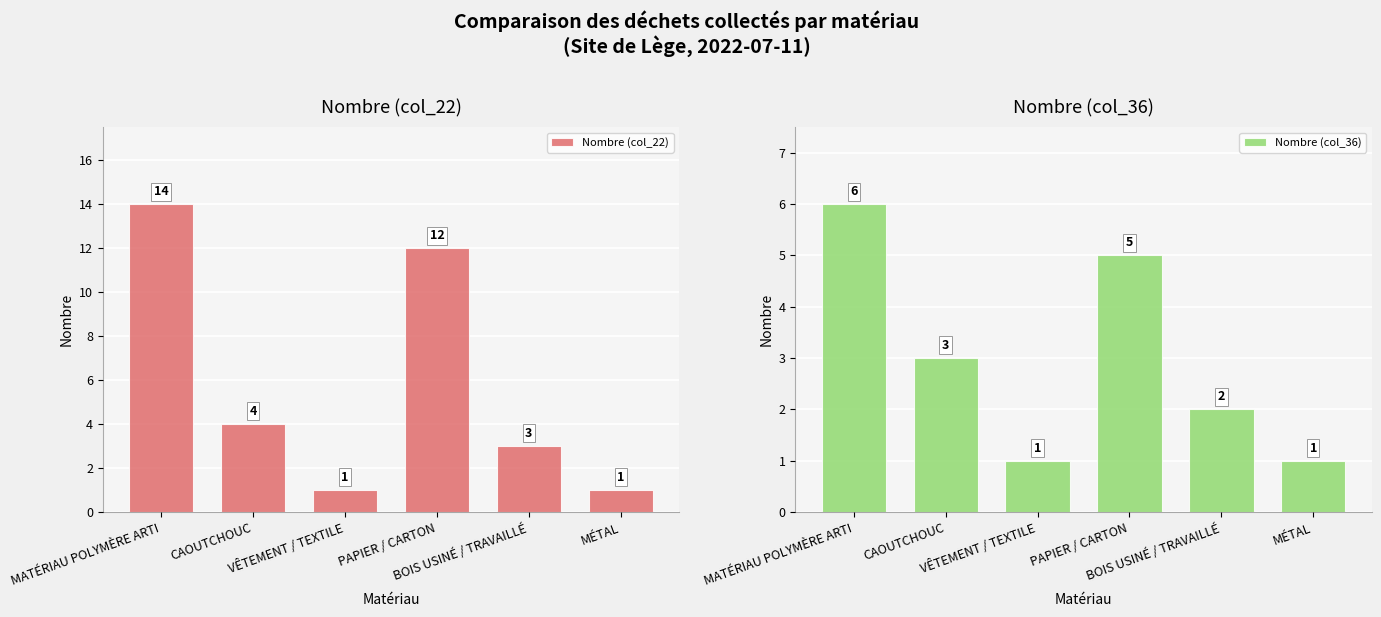

True or false: Nombre (col_22) has a value of 3 at BOIS USINÉ / TRAVAILLÉ.

True